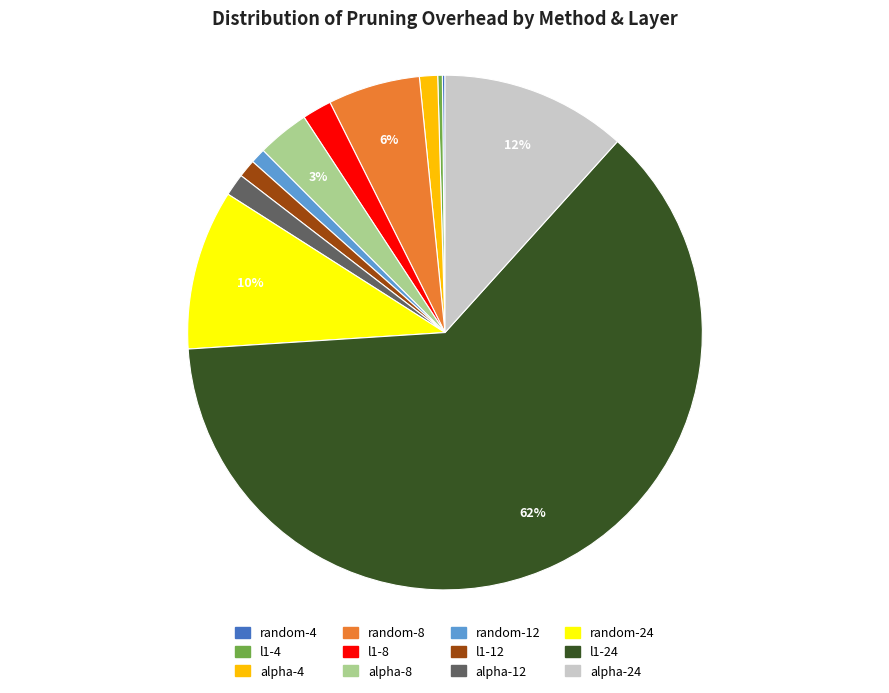

Is there any slice that represents more than half of the pie?

Yes